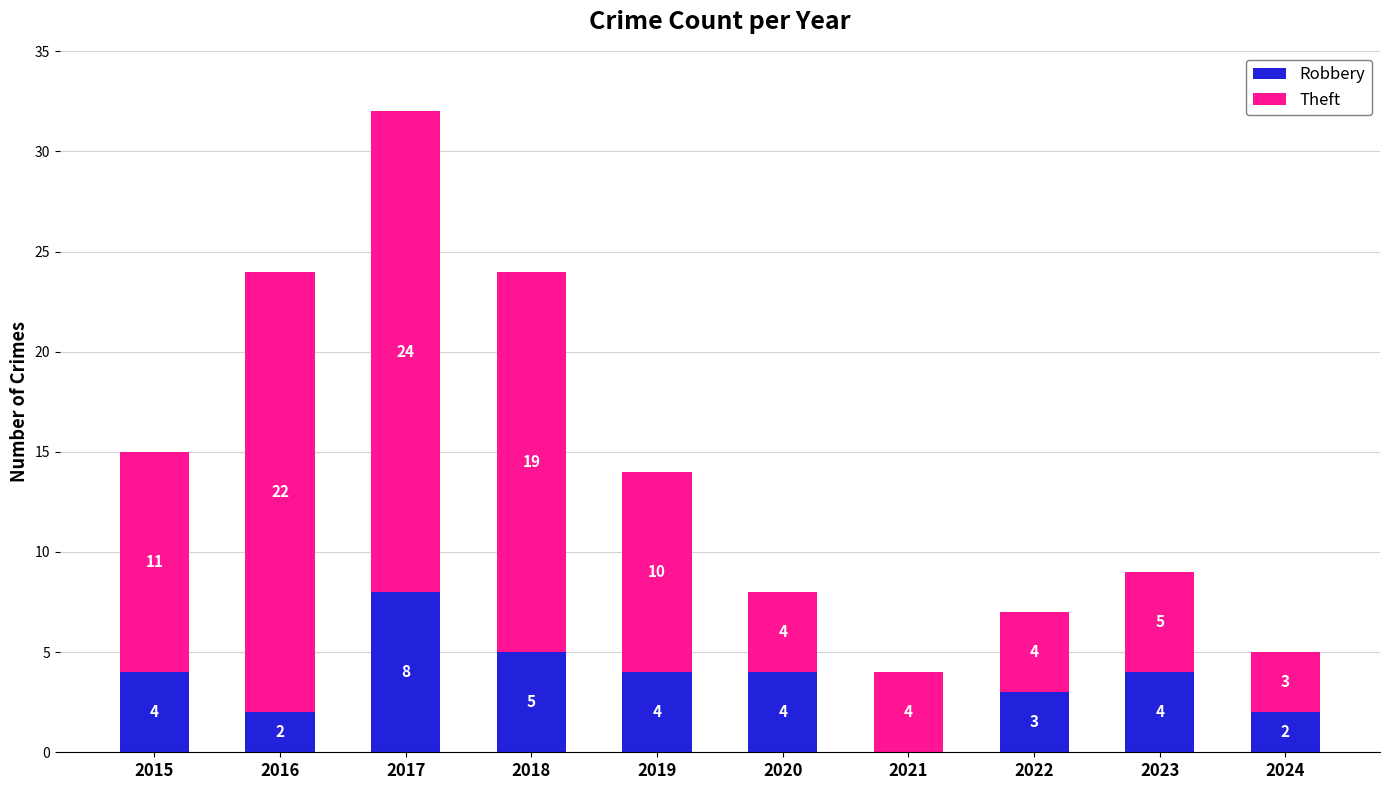

How many data points does each series have?

10